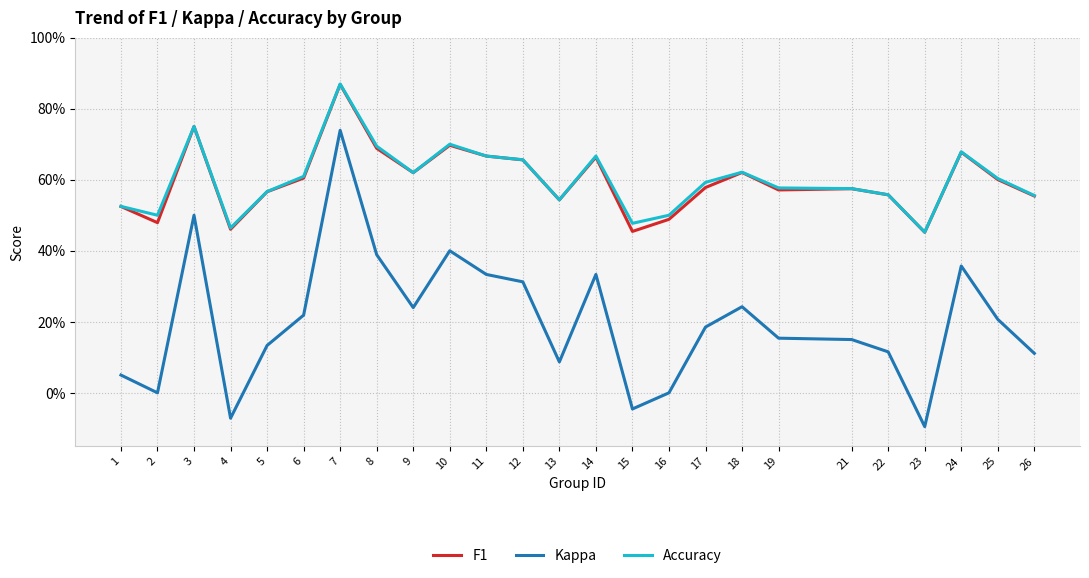

Between 17 and 23, which series saw the biggest shift?

Kappa